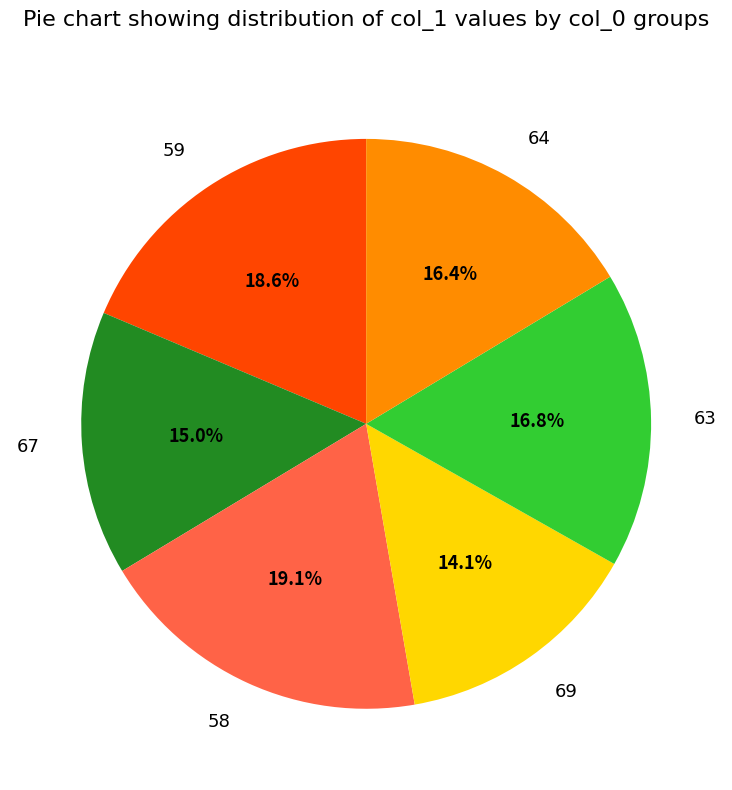

To the nearest percent, what is the difference between the 59 and 63 slice percentages?

2%